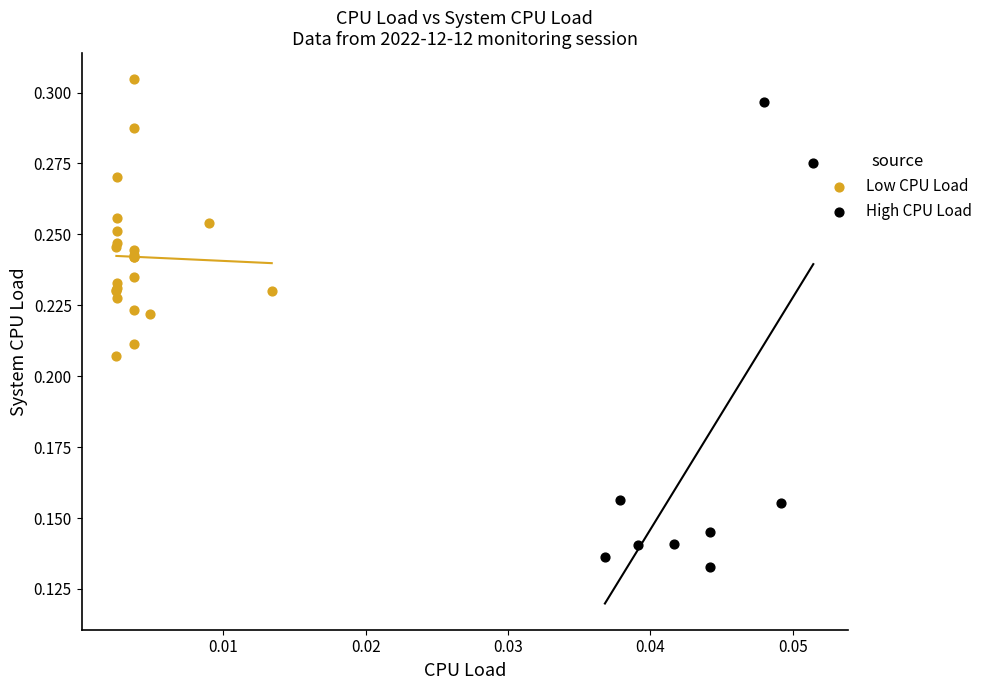

Which series contains the lowest Y value?

High CPU Load